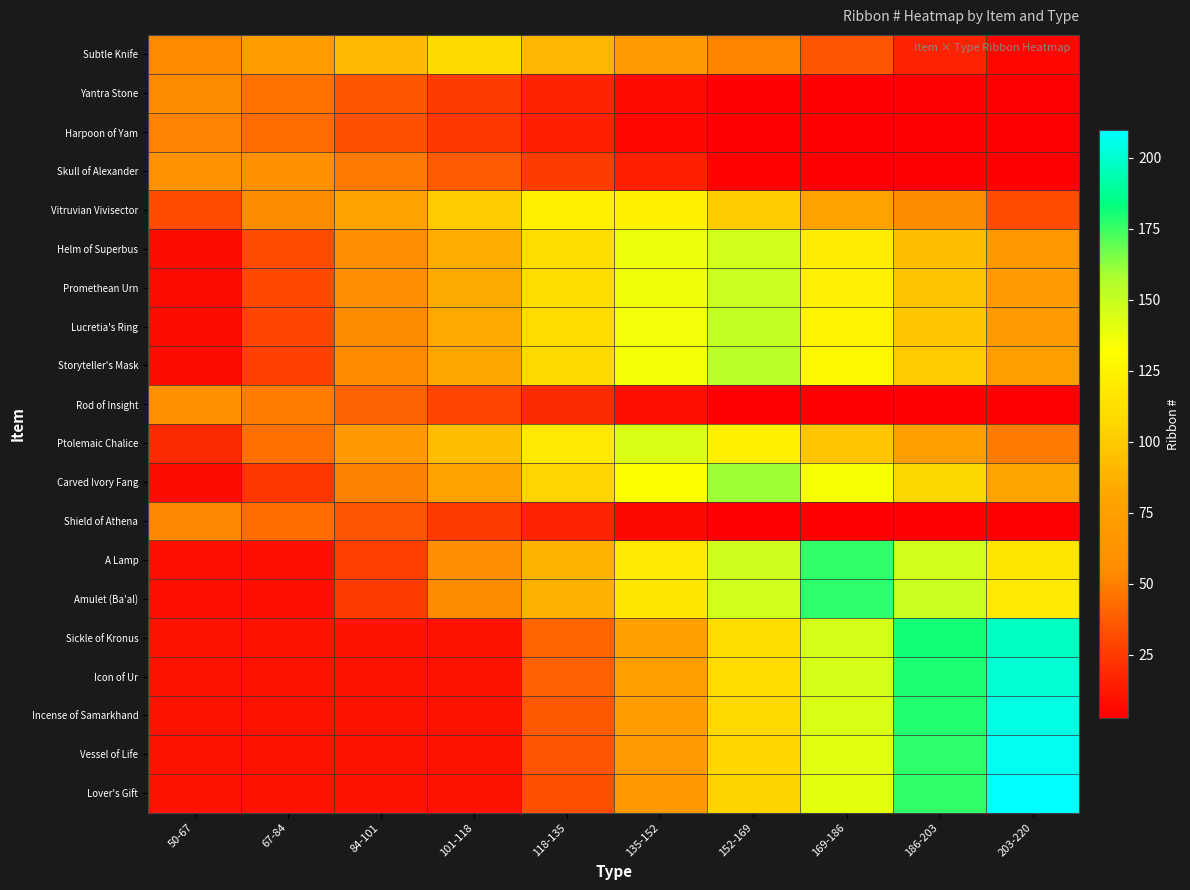

Reading left to right, extract all data points from this chart.

Subtle Knife: 50-67=54.0	67-84=72.5	84-101=91.0	101-118=108.5	118-135=89.9	135-152=71.4	152-169=52.9	169-186=34.3	186-203=15.8	203-220=5.5
Yantra Stone: 50-67=54.6	67-84=45.1	84-101=35.6	101-118=26.0	118-135=16.5	135-152=7.0	152-169=2.8	169-186=2.8	186-203=2.8	203-220=2.8
Harpoon of Yam: 50-67=51.6	67-84=42.4	84-101=33.2	101-118=24.0	118-135=14.9	135-152=5.7	152-169=2.7	169-186=2.7	186-203=2.7	203-220=2.7
Skull of Alexander: 50-67=61.1	67-84=59.7	84-101=48.5	101-118=37.3	118-135=26.1	135-152=14.8	152-169=3.6	169-186=3.3	186-203=3.3	203-220=3.3
Vitruvian Vivisector: 50-67=31.7	67-84=54.7	84-101=77.6	101-118=100.6	118-135=123.5	135-152=123.5	152-169=100.6	169-186=77.6	186-203=54.7	203-220=31.7
Helm of Superbus: 50-67=7.8	67-84=31.8	84-101=58.1	101-118=84.5	118-135=110.8	135-152=137.2	152-169=146.5	169-186=120.1	186-203=93.8	203-220=67.4
Promethean Urn: 50-67=7.8	67-84=30.4	84-101=56.9	101-118=83.5	118-135=110.0	135-152=136.5	152-169=149.0	169-186=122.5	186-203=95.9	203-220=69.4
Lucretia's Ring: 50-67=7.9	67-84=29.0	84-101=55.7	101-118=82.4	118-135=109.1	135-152=135.8	152-169=151.5	169-186=124.8	186-203=98.1	203-220=71.4
Storyteller's Mask: 50-67=7.9	67-84=27.7	84-101=54.5	101-118=81.4	118-135=108.2	135-152=135.1	152-169=154.0	169-186=127.2	186-203=100.3	203-220=73.5
Rod of Insight: 50-67=58.7	67-84=49.3	84-101=39.2	101-118=29.2	118-135=19.2	135-152=9.1	152-169=3.0	169-186=3.0	186-203=3.0	203-220=3.0
Ptolemaic Chalice: 50-67=19.6	67-84=44.2	84-101=68.9	101-118=93.5	118-135=118.2	135-152=142.8	152-169=122.5	169-186=97.9	186-203=73.2	203-220=48.6
Carved Ivory Fang: 50-67=8.1	67-84=23.3	84-101=50.7	101-118=78.1	118-135=105.5	135-152=132.8	152-169=160.2	169-186=134.4	186-203=107.1	203-220=79.7
Shield of Athena: 50-67=53.1	67-84=43.7	84-101=34.4	101-118=25.0	118-135=15.7	135-152=6.3	152-169=2.8	169-186=2.8	186-203=2.8	203-220=2.8
A Lamp: 50-67=8.8	67-84=8.8	84-101=27.4	101-118=57.5	118-135=87.6	135-152=117.7	152-169=147.8	169-186=176.1	186-203=146.0	203-220=115.9
Amulet (Ba'al): 50-67=8.9	67-84=8.9	84-101=25.8	101-118=56.1	118-135=86.3	135-152=116.6	152-169=146.8	169-186=177.1	186-203=148.6	203-220=118.4
Sickle of Kronus: 50-67=10.4	67-84=10.4	84-101=10.4	101-118=10.4	118-135=40.4	135-152=75.6	152-169=110.7	169-186=145.9	186-203=181.1	203-220=197.7
Icon of Ur: 50-67=10.4	67-84=10.4	84-101=10.4	101-118=10.4	118-135=38.5	135-152=73.8	152-169=109.2	169-186=144.6	186-203=179.9	203-220=200.7
Incense of Samarkhand: 50-67=10.5	67-84=10.5	84-101=10.5	101-118=10.5	118-135=36.6	135-152=72.1	152-169=107.6	169-186=143.2	186-203=178.7	203-220=203.8
Vessel of Life: 50-67=10.5	67-84=10.5	84-101=10.5	101-118=10.5	118-135=34.7	135-152=70.3	152-169=106.0	169-186=141.8	186-203=177.4	203-220=206.8
Lover's Gift: 50-67=10.6	67-84=10.6	84-101=10.6	101-118=10.6	118-135=32.7	135-152=68.6	152-169=104.4	169-186=140.3	186-203=176.2	203-220=209.9